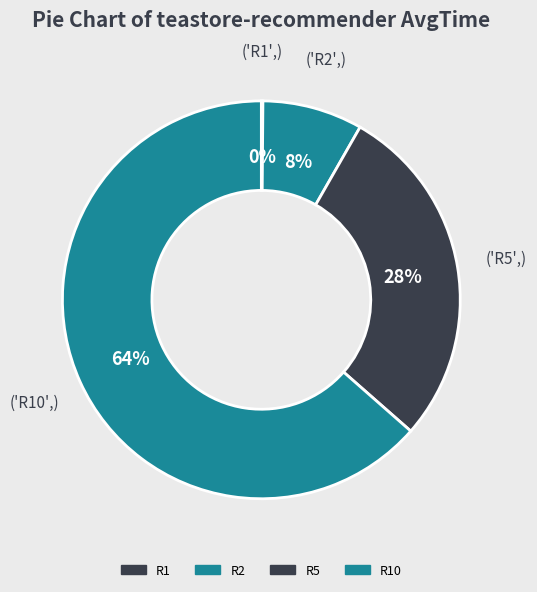

What is the majority slice?

R10